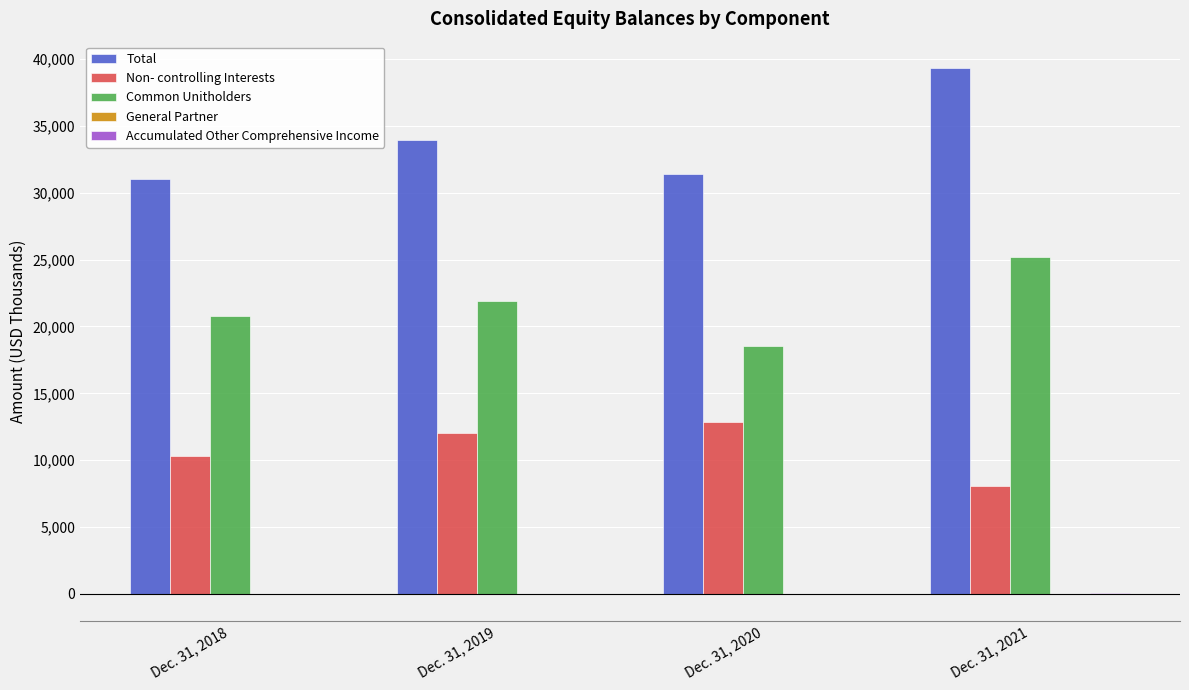

Which series changed the most between Dec. 31, 2018 and Dec. 31, 2021?

Total